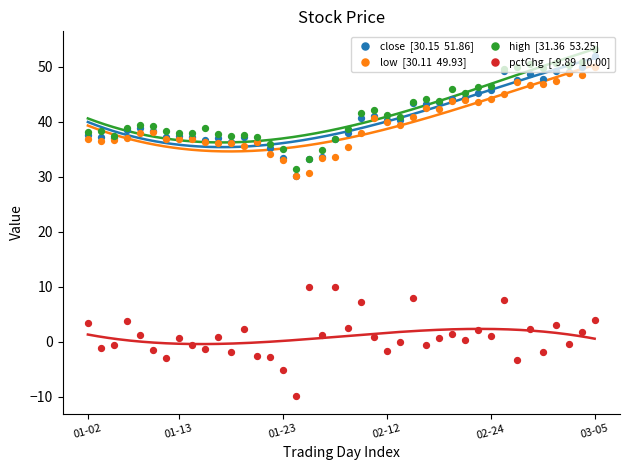

At which category is the sum across all series the highest?

03-05